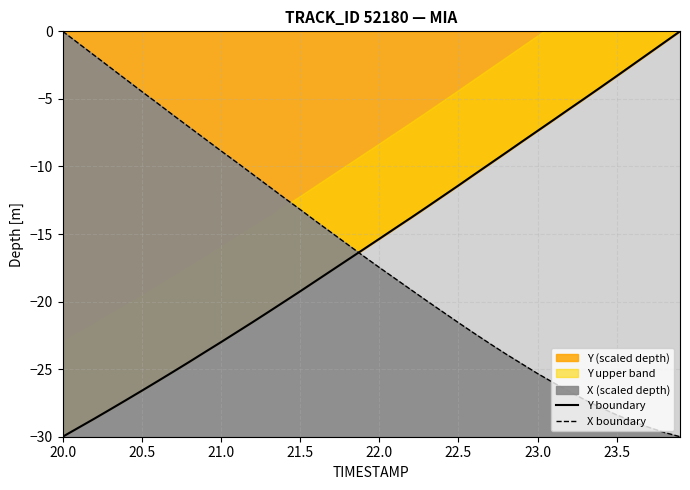

Is it true that X boundary equals -26.9 at 22?

False